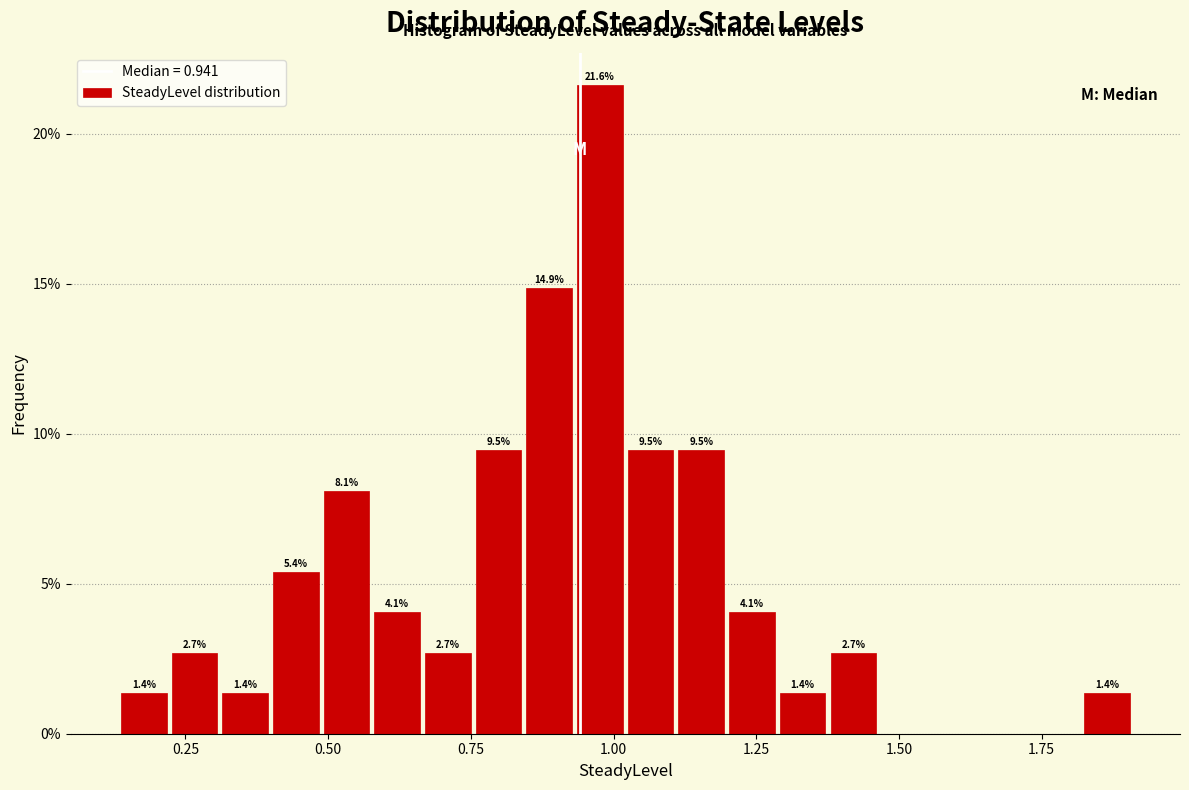

Read against the x-axis, roughly where is the centre of the tallest bar?

1.00